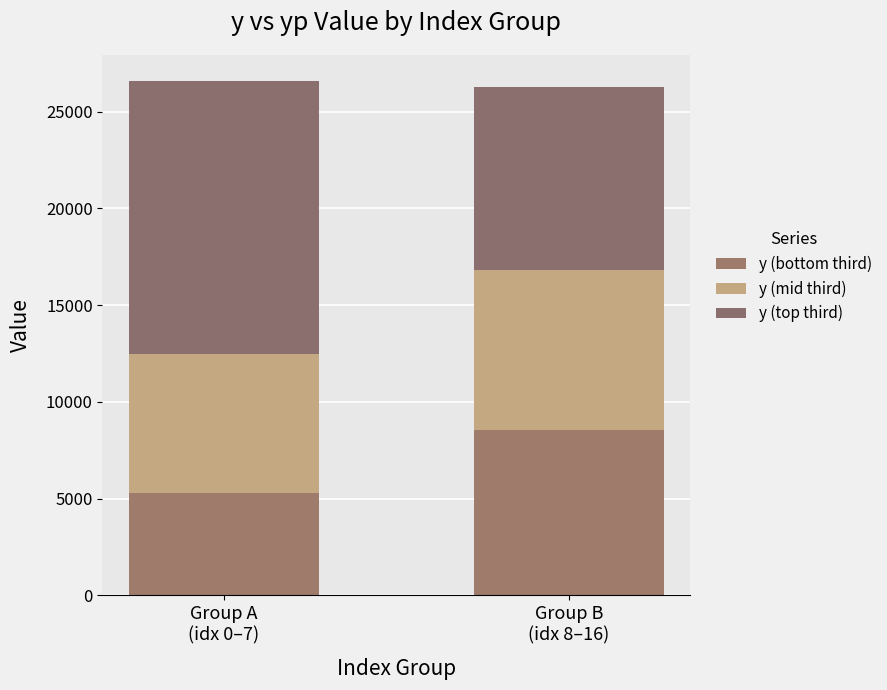

List the series in order of their overall mean, highest first.

y (top third), y (mid third), y (bottom third)